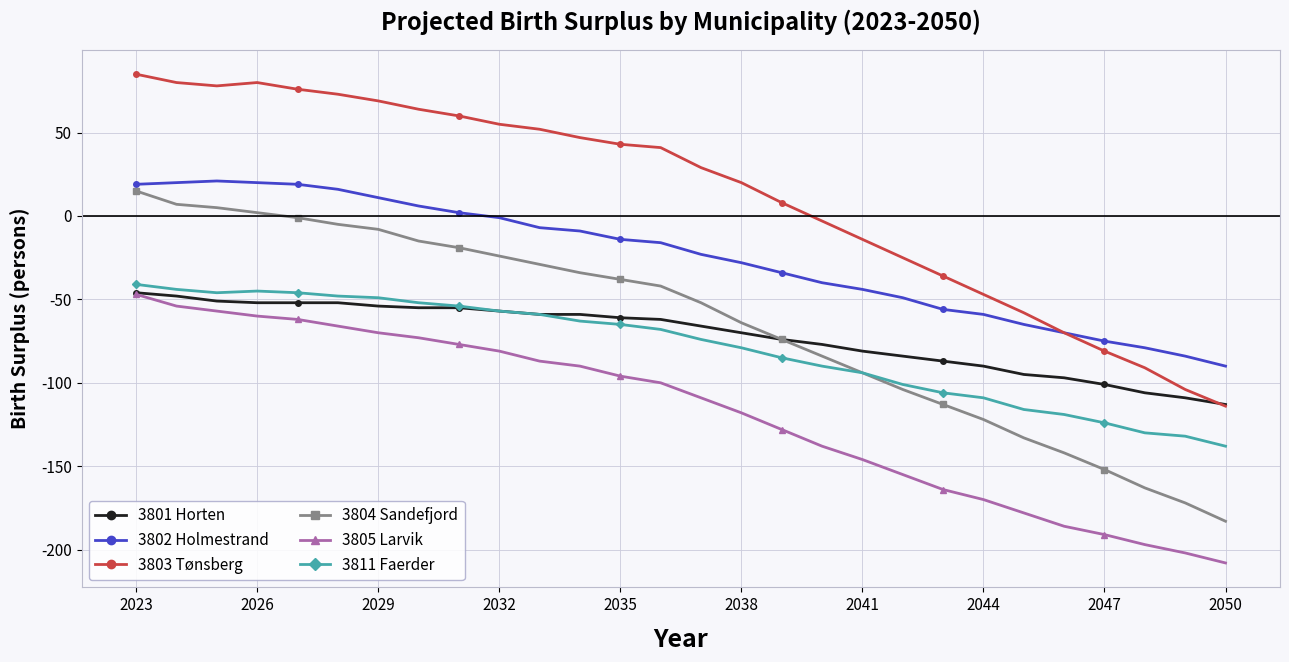

How many lines are shown in the chart?

6